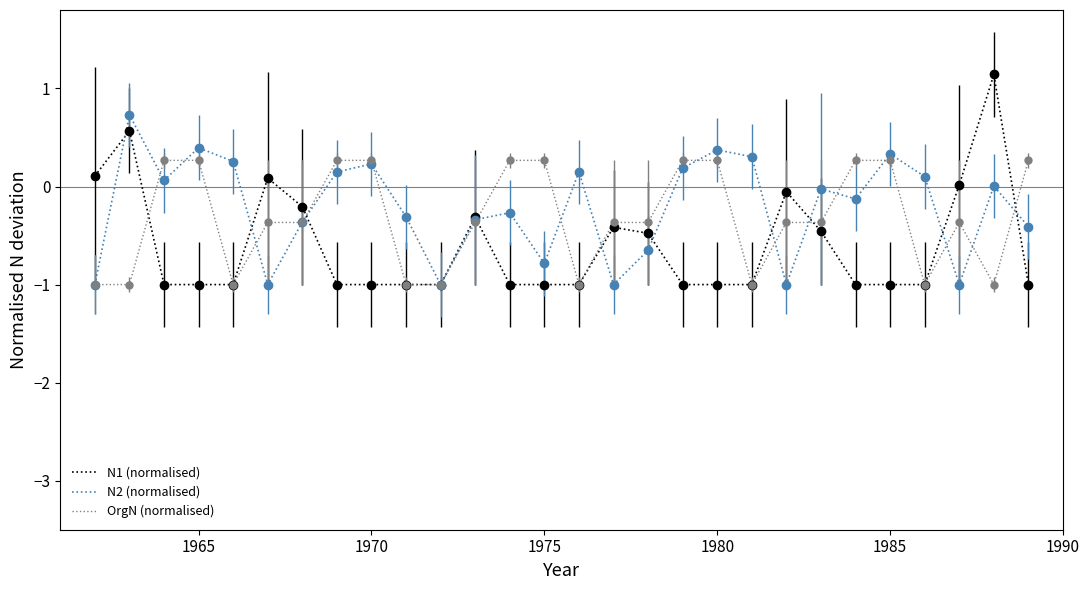

Rank the series by their maximum value, from highest to lowest.

N1 (normalised), N2 (normalised), OrgN (normalised)